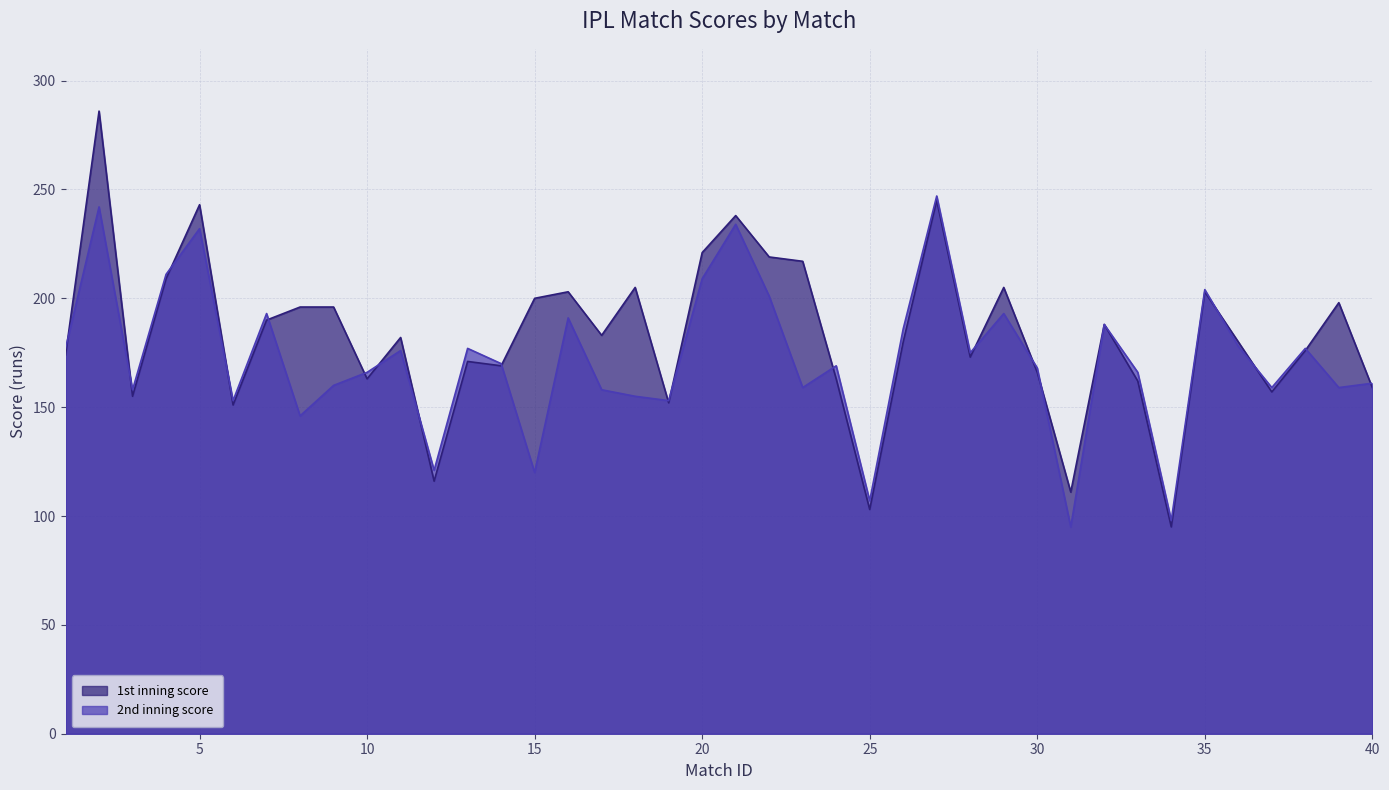

What is the greatest value displayed?

286